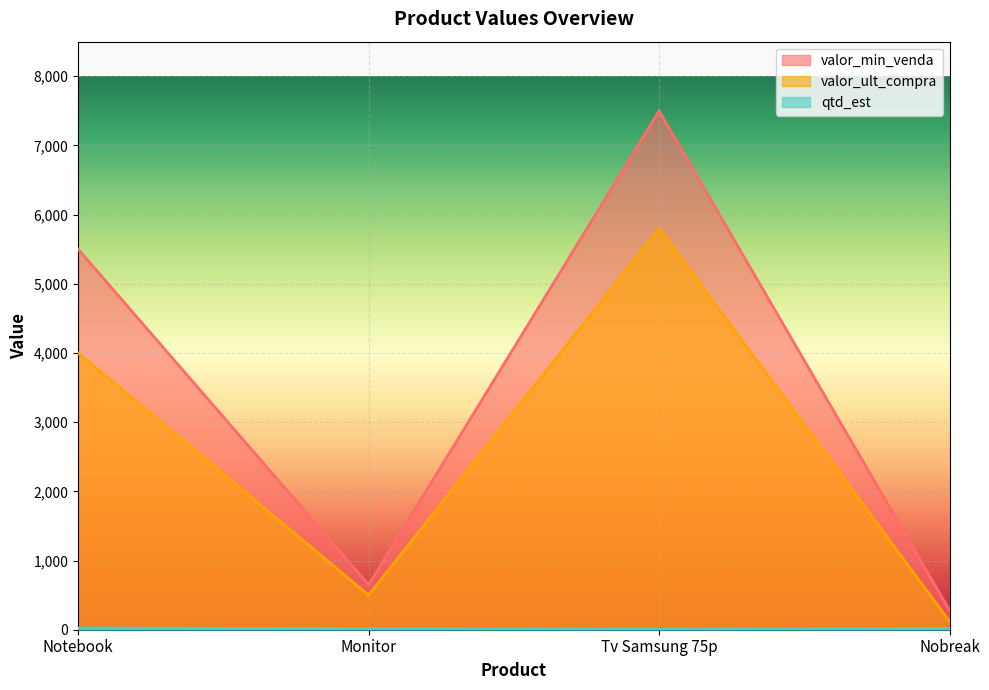

Which series has the widest spread of values?

valor_min_venda